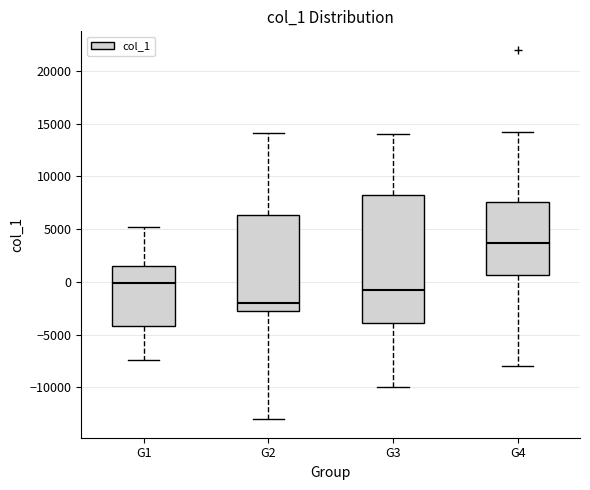

Which box's median line is the highest?

G4